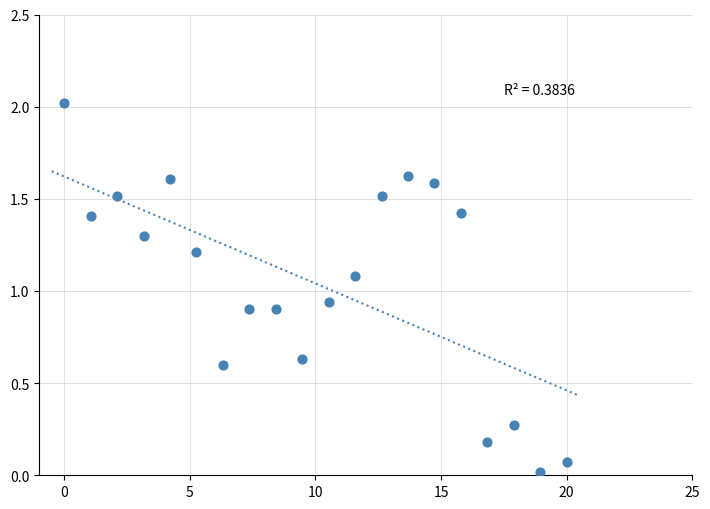

What is the range of X values (max minus min)?

20.0